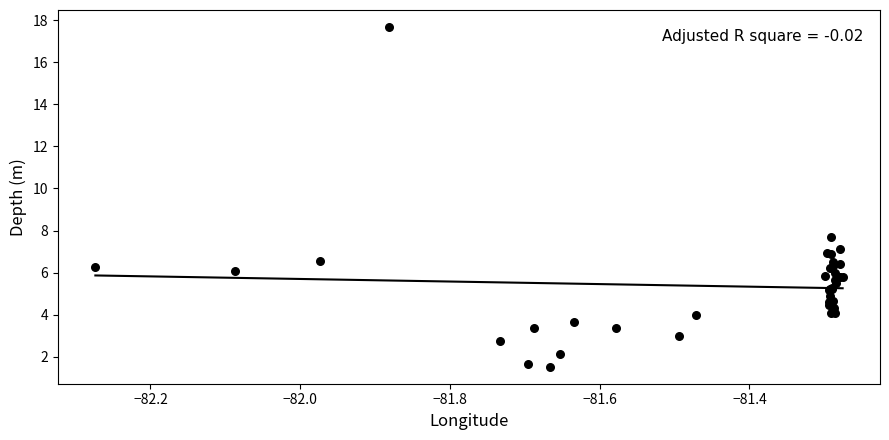

What Y value in the scatter plot is closest to 9?

7.7